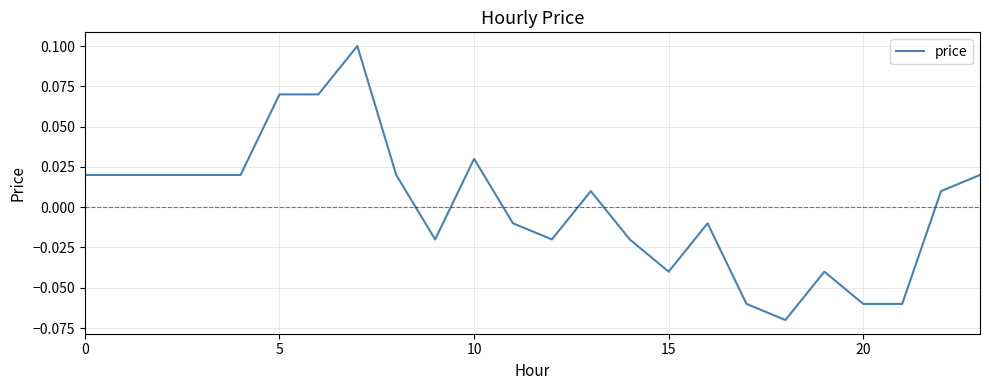

How many lines are shown in the chart?

1